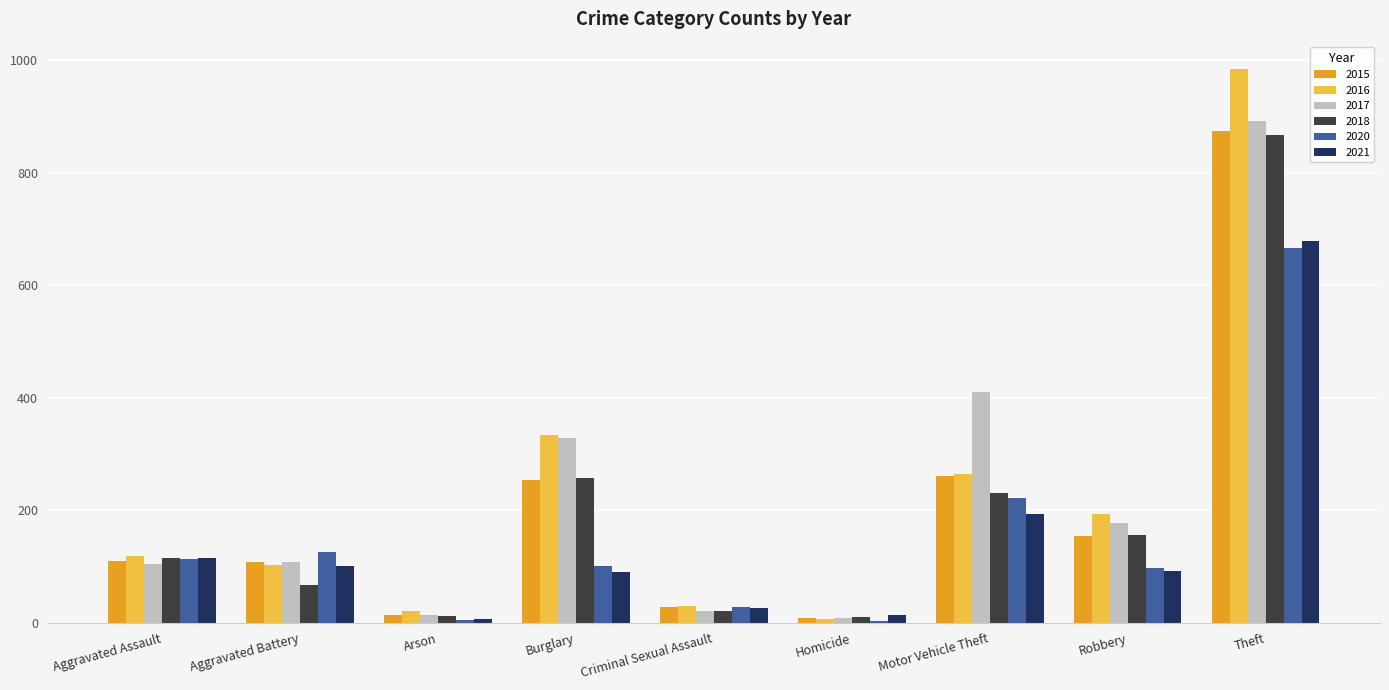

At which category is the sum across all series the highest?

Theft